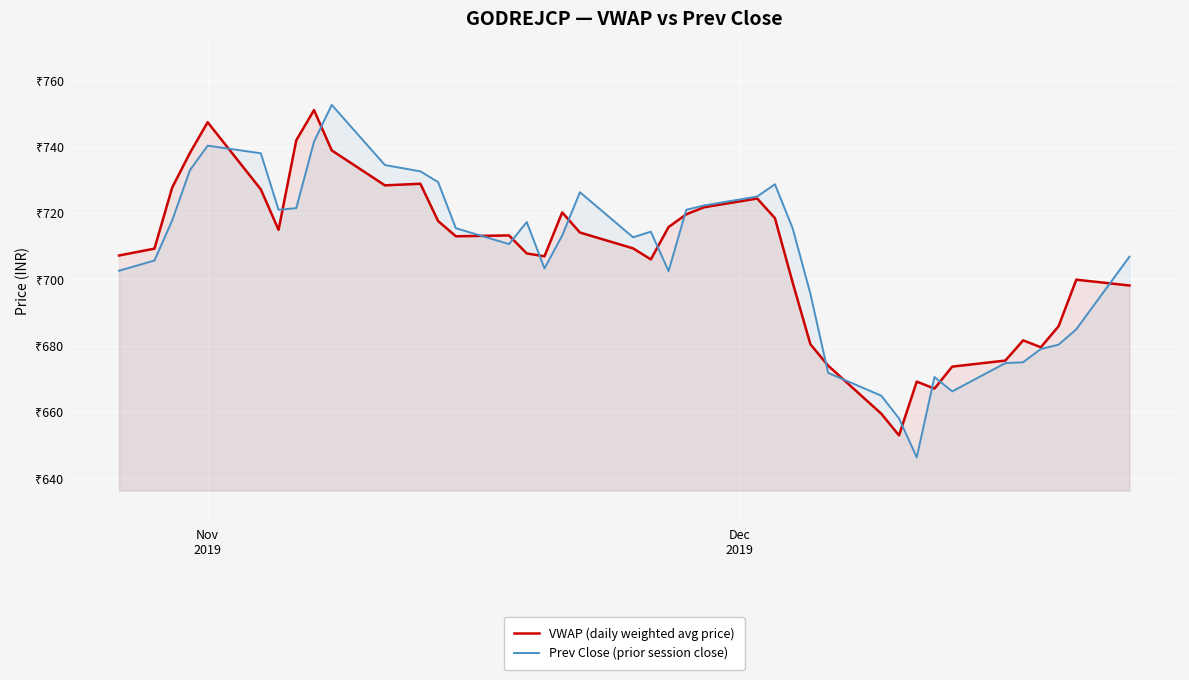

How many intersections are there between VWAP (daily weighted avg price) and Prev Close (prior session close)?

15